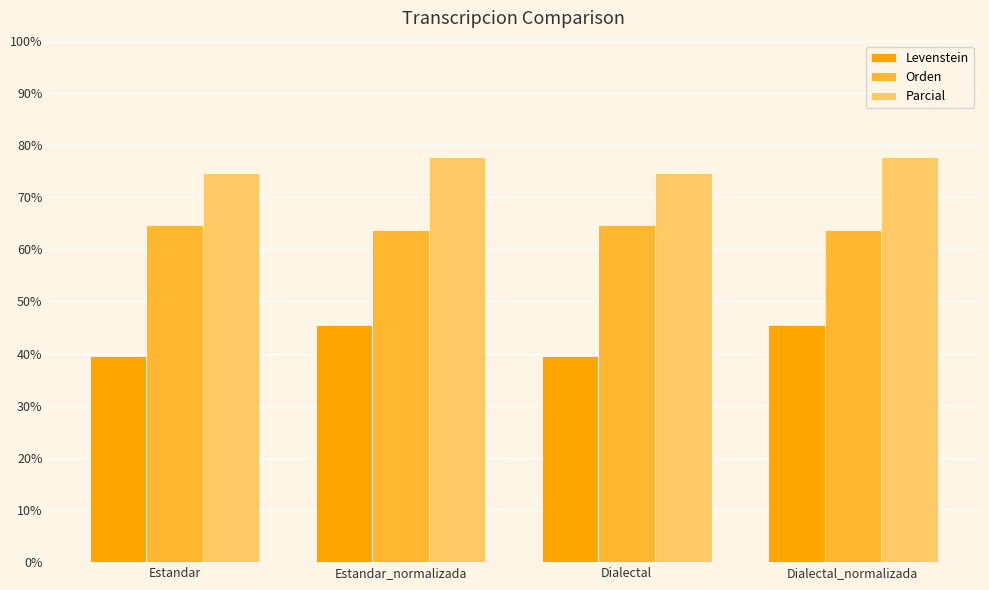

What is the spread (max minus min) of values at Estandar?

34.9